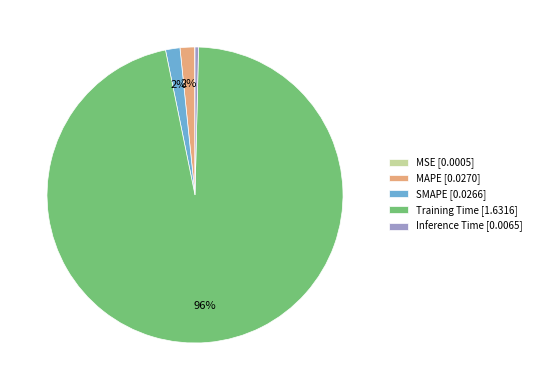

Do MAPE [0.0270] and Training Time [1.6316] together represent more than half of the pie?

Yes